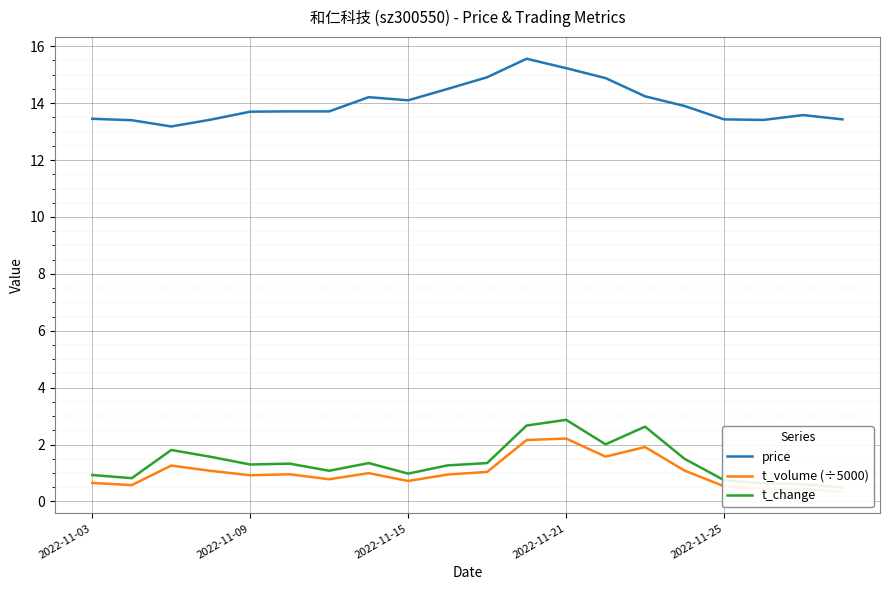

The price series shows 15.2 at 2022-11-21. True or false?

True